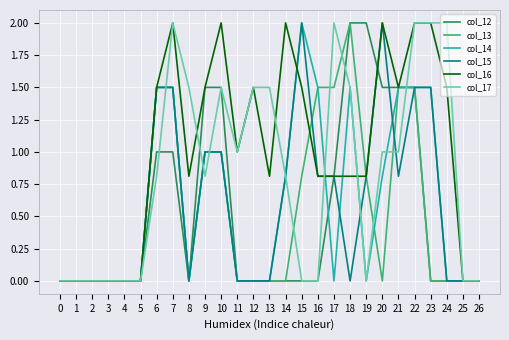

What is the highest value of the col_12 series?

2.0